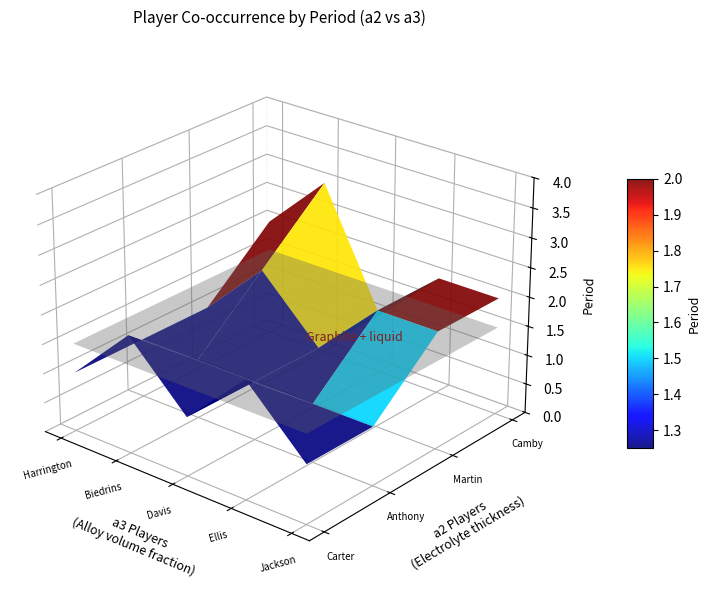

Which label corresponds to the smallest value in the chart?

Anthony Carter